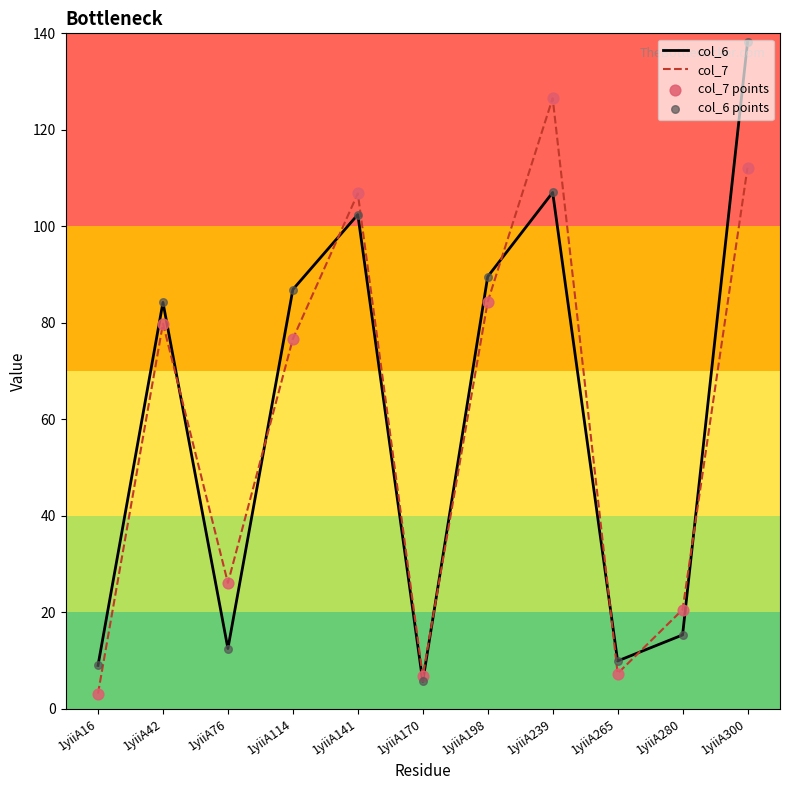

Is the value of col_6 at 1yiiA280 greater than the value of col_7 at 1yiiA300?

No